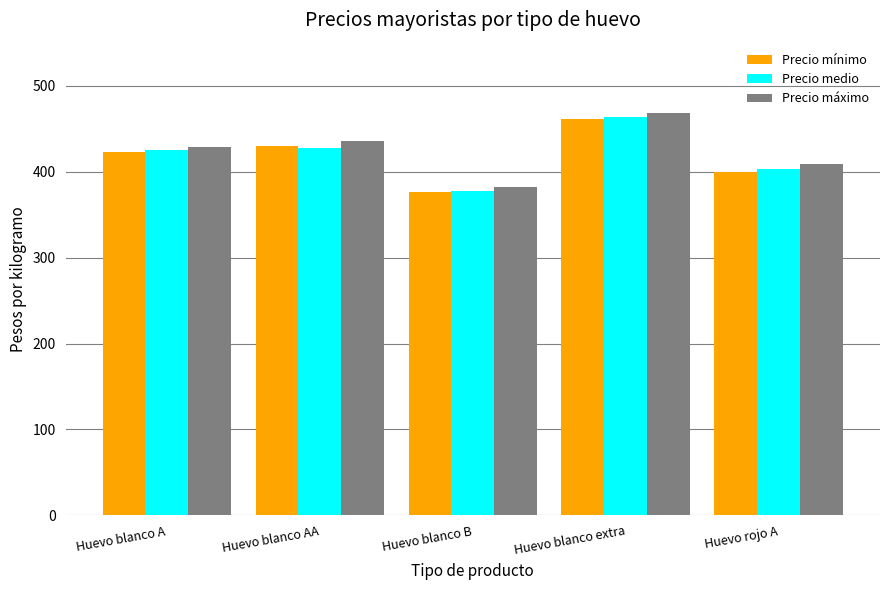

The Precio mínimo series shows 423 at Huevo blanco A. True or false?

True